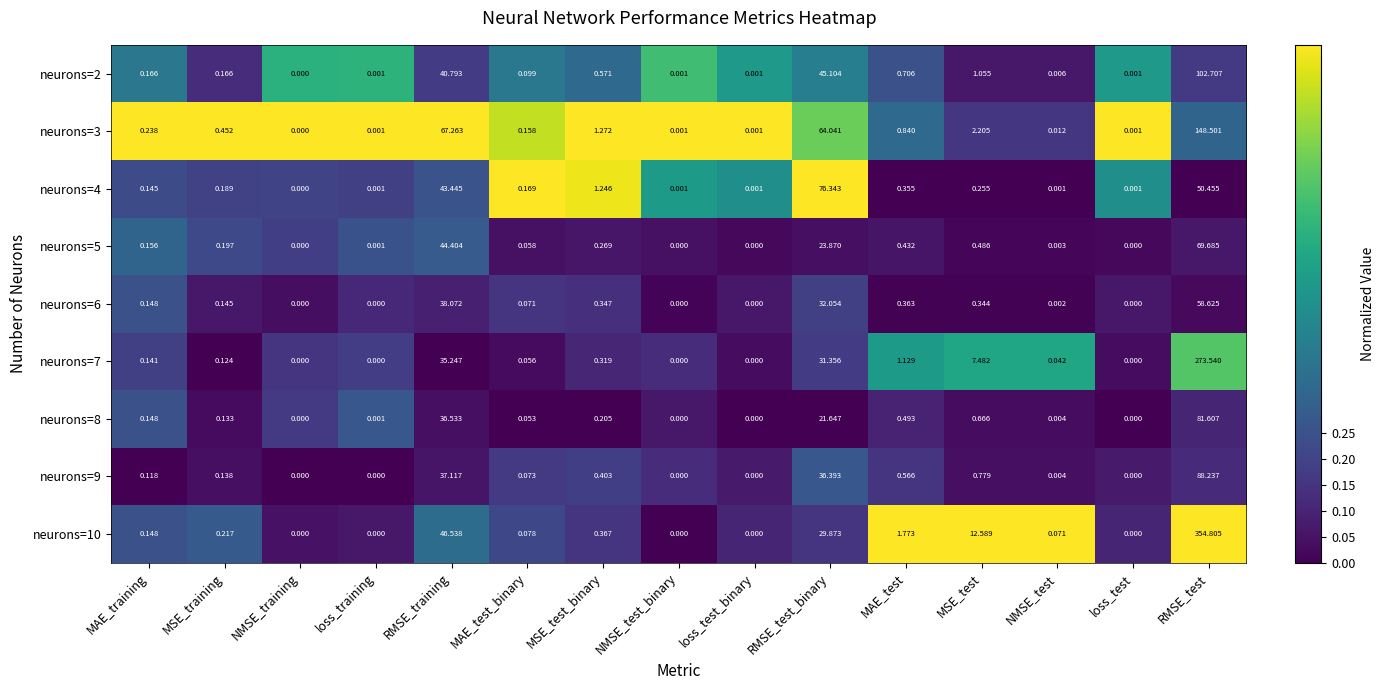

At which label is neurons=2 closest to 51?

RMSE_test_binary